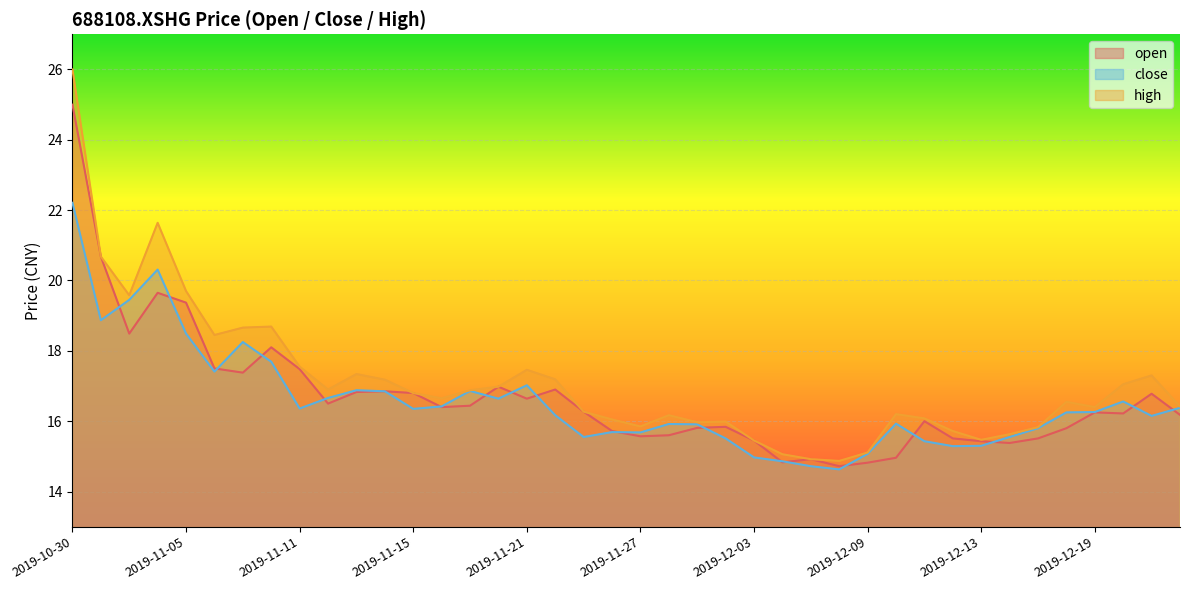

Where do open and close first cross each other?

2019-10-31 and 2019-11-01